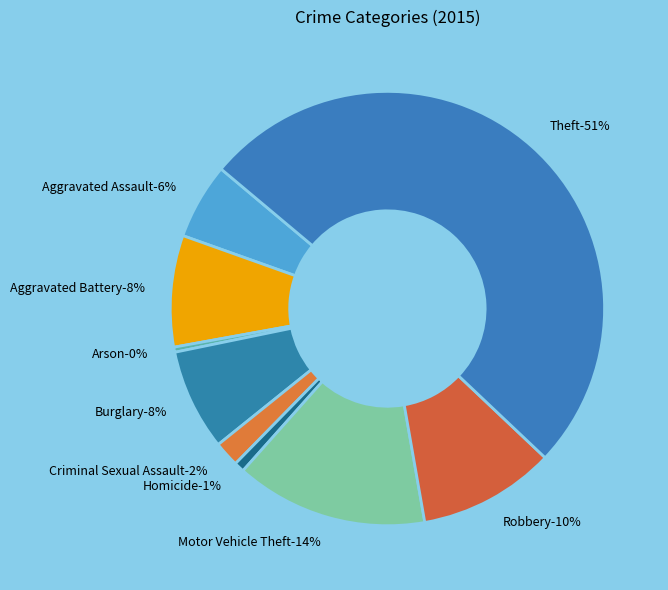

True or false: Theft accounts for 51% of the total.

True